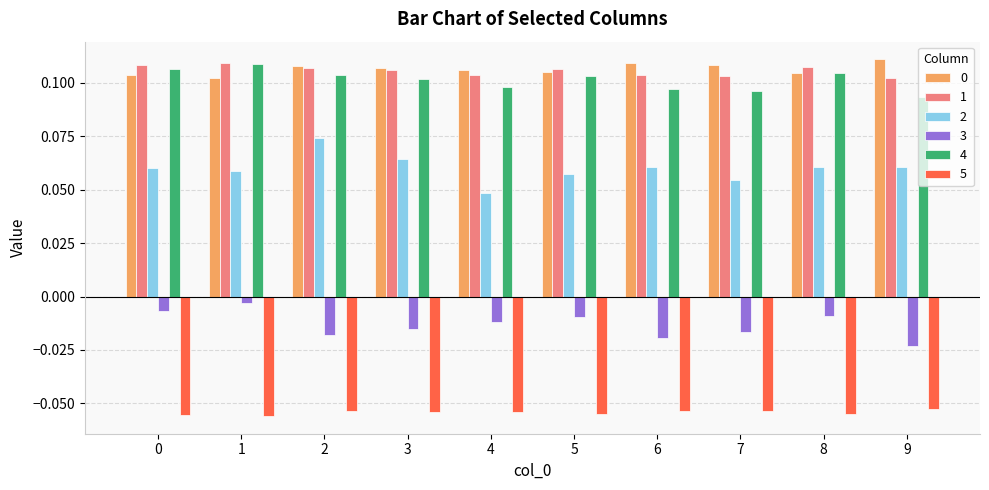

How many bars are there in each group?

6